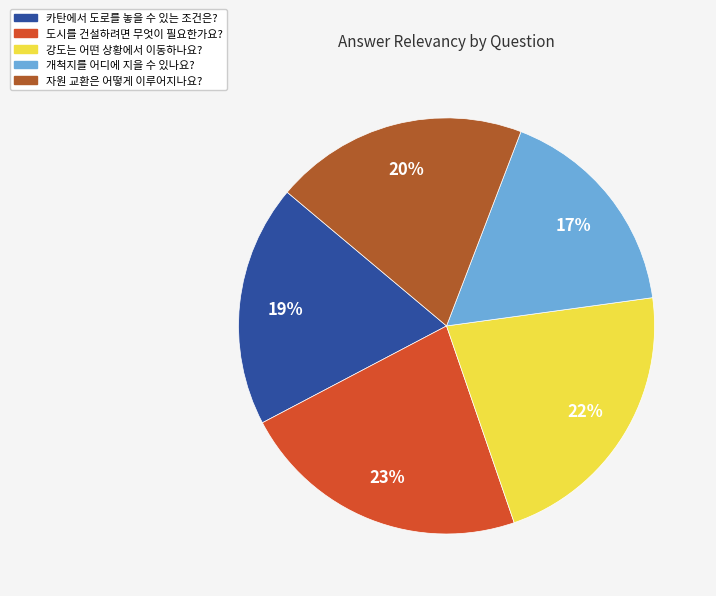

How many slices are in this pie chart?

5